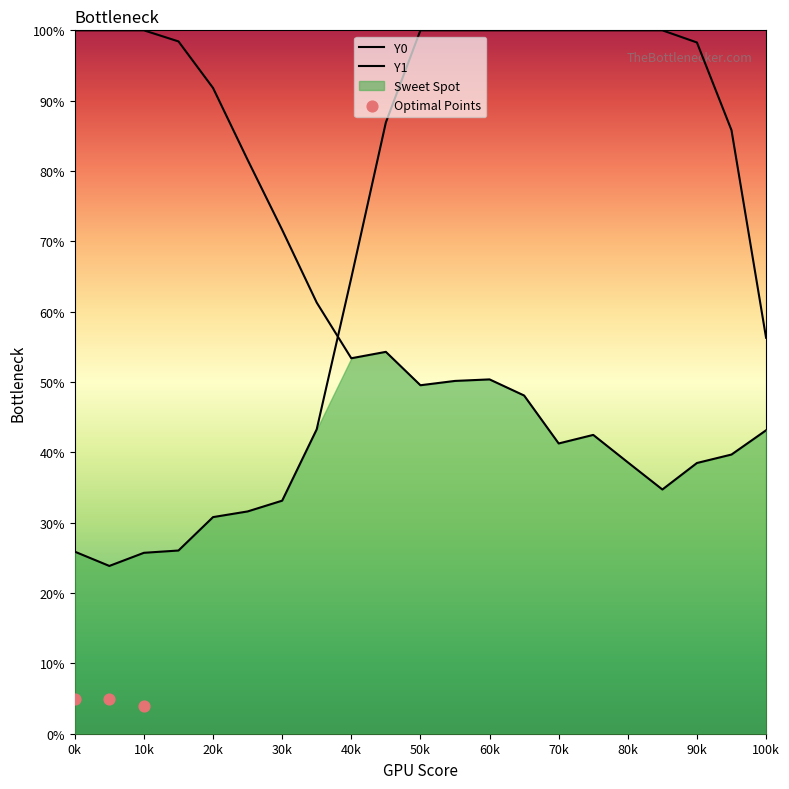

Which series reaches the minimum Y coordinate?

Y0